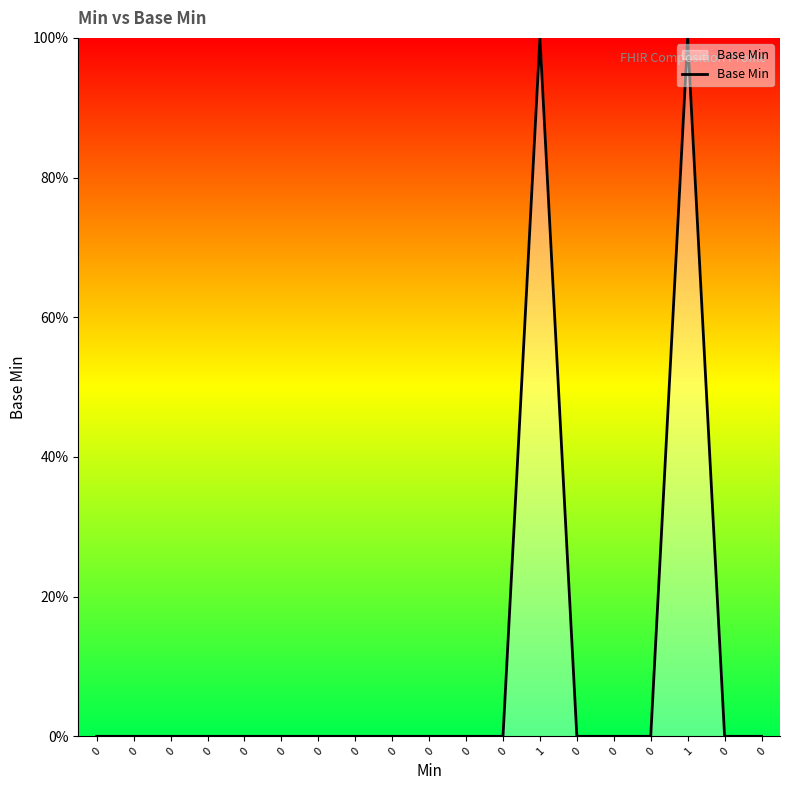

What is the label of the 7th point from the right?

1